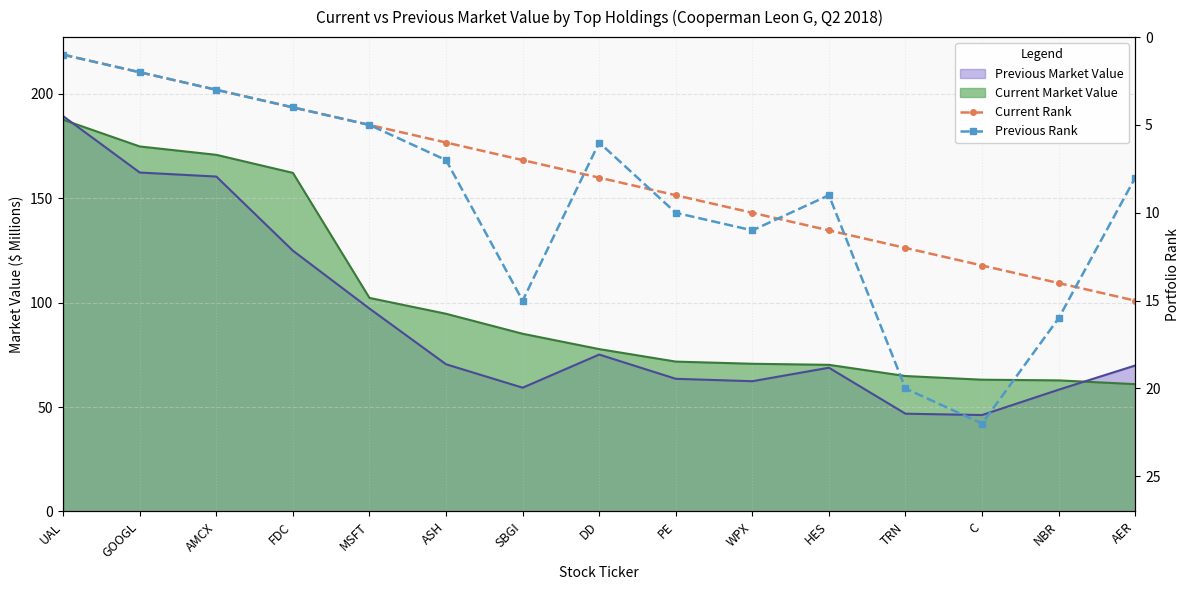

What is the value of the Previous Rank point at the 4th from the left?

4